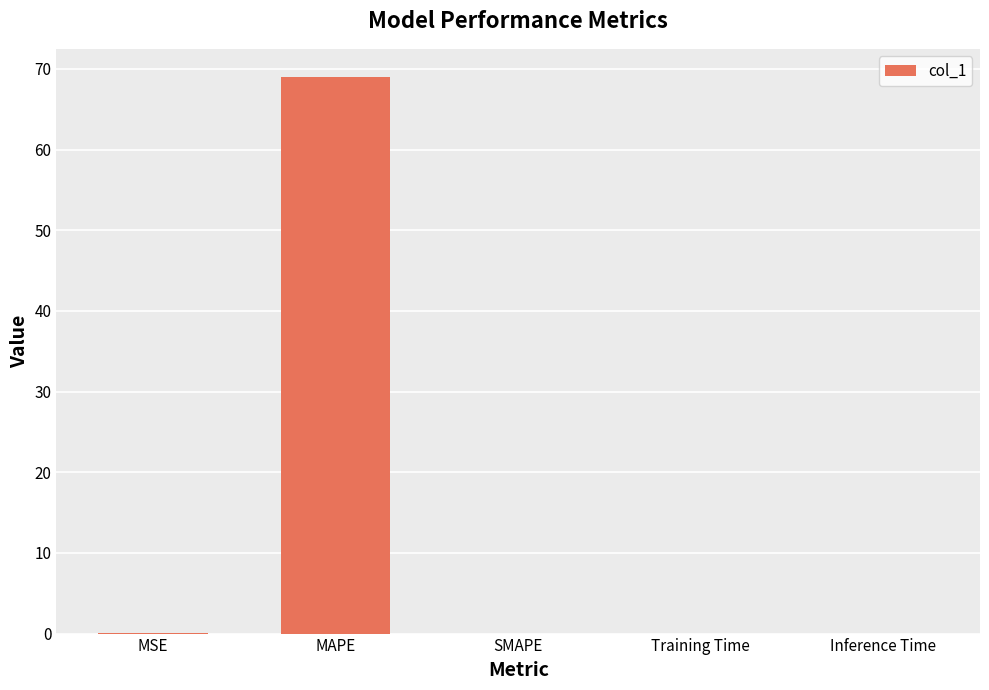

Is it true that the value at Inference Time is 0.0?

True